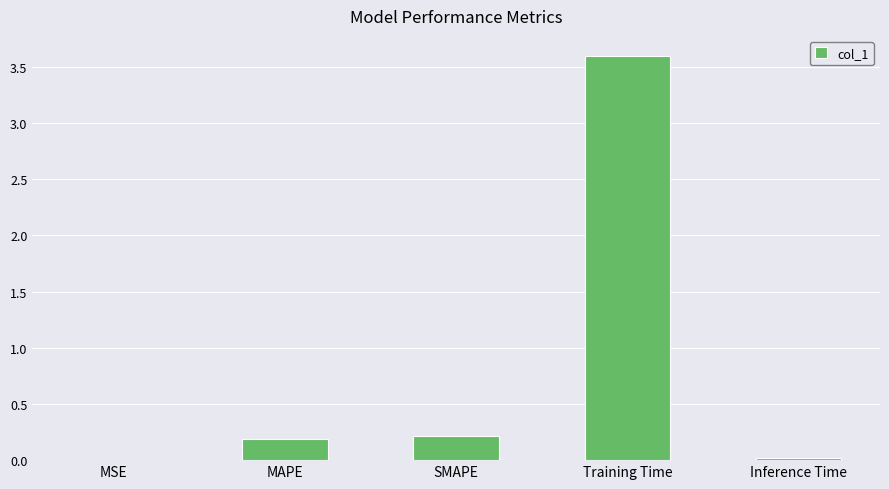

What is the maximum value shown in the chart?

3.6